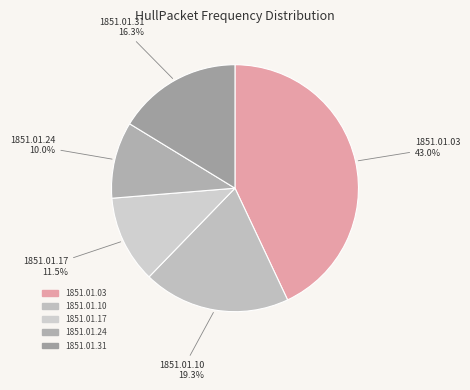

Count the number of slices in the pie.

5